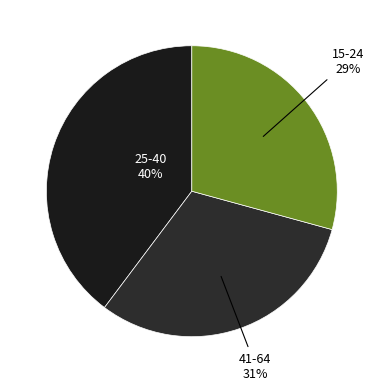

To the nearest percent, what percentage of the pie is 25-40?

40%